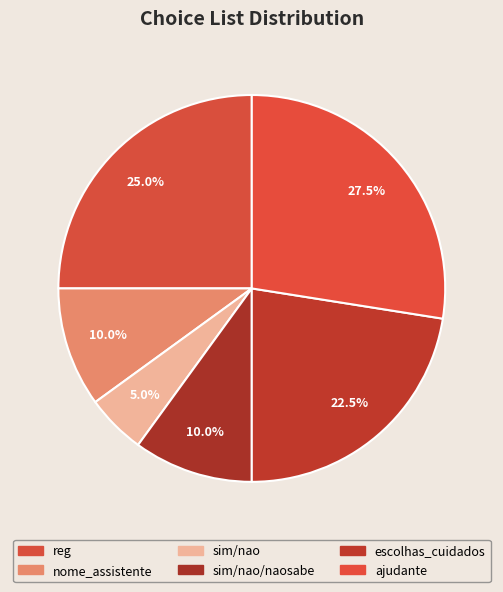

What is the change in value from nome_assistente to escolhas_cuidados?

+5